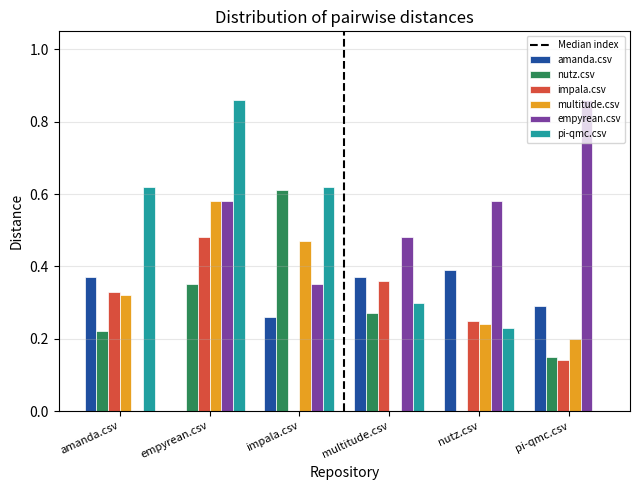

At which label does pi-qmc.csv reach its peak?

empyrean.csv